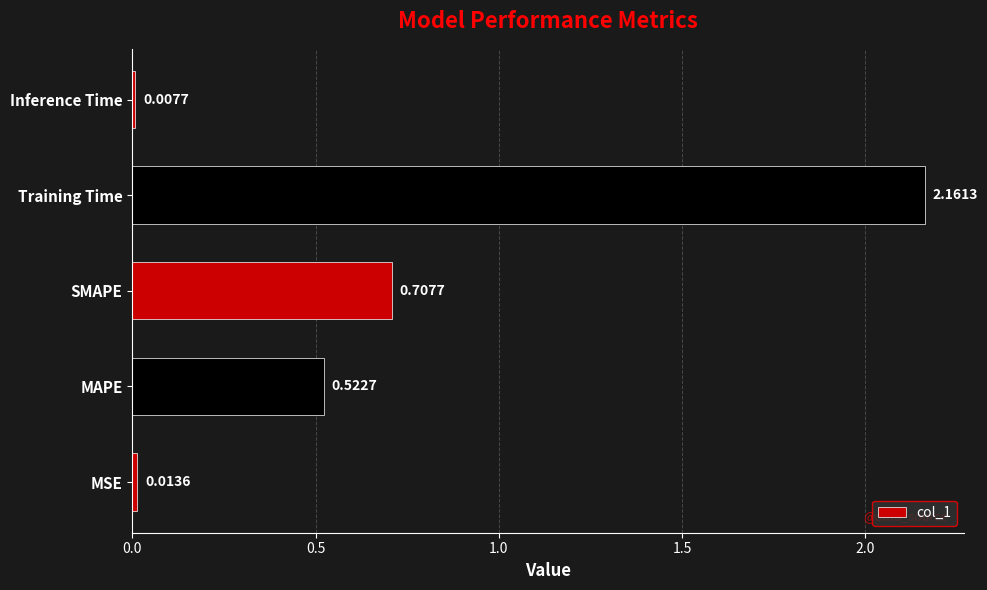

How many bars are there in total?

5